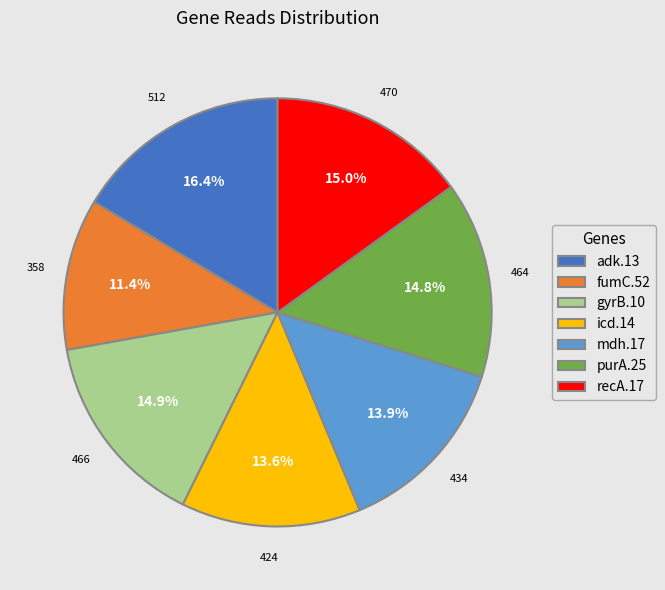

To the nearest percent, what is the average slice percentage?

14%